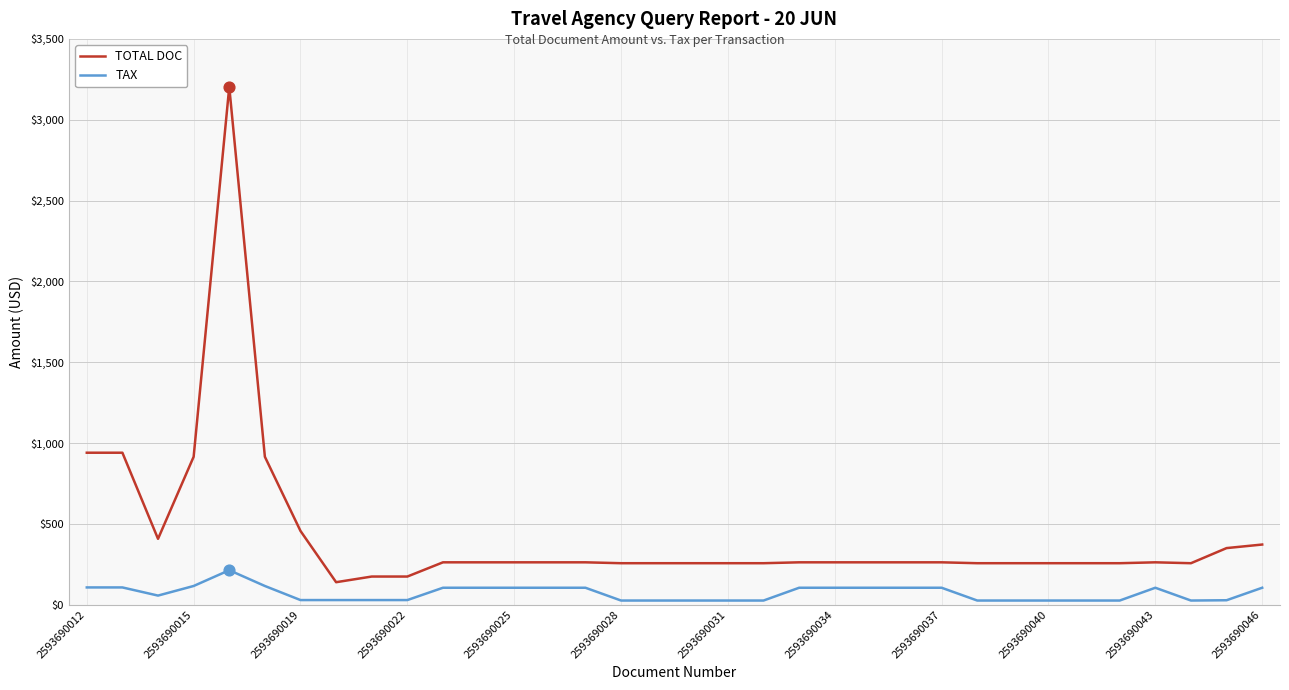

Which series has the largest range (max minus min)?

TOTAL DOC